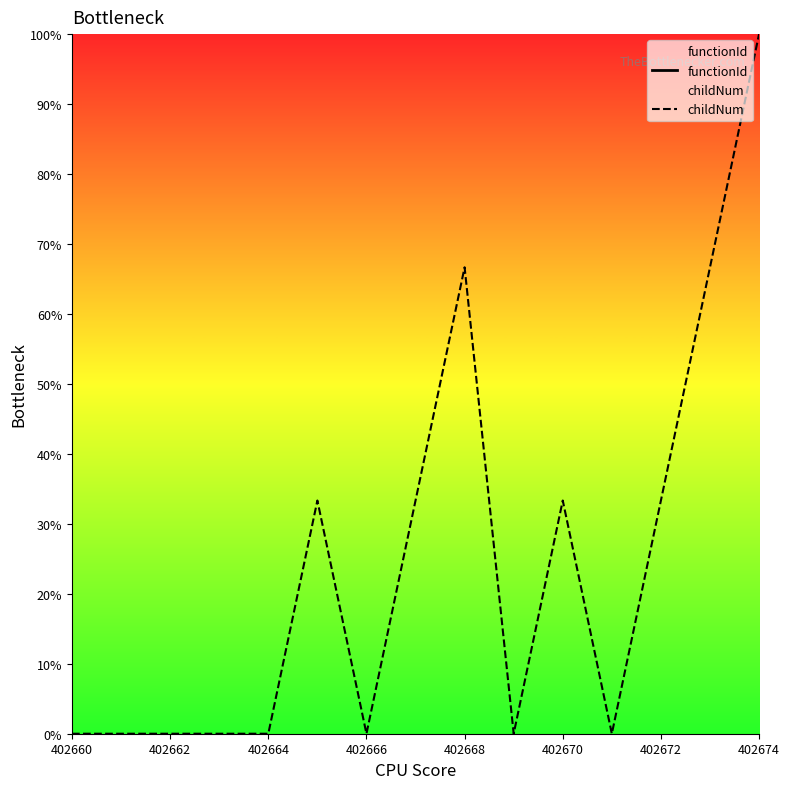

Which series has the largest total across all categories?

childNum